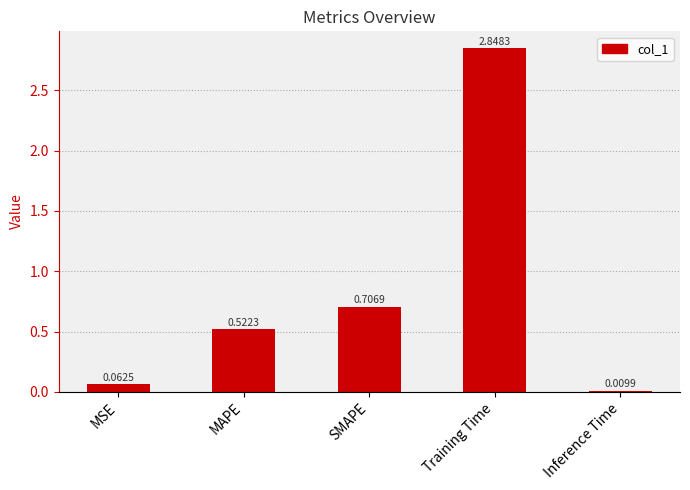

Count the number of data series in this chart.

1